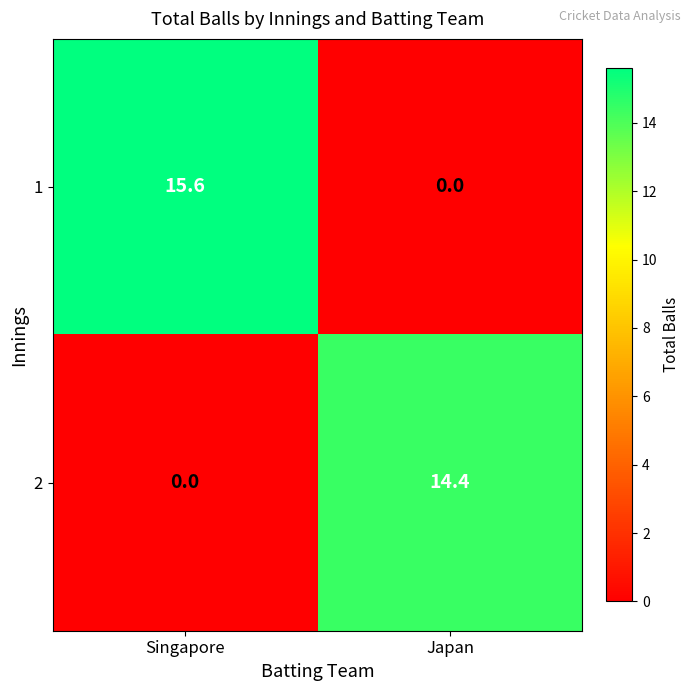

Which series changed the most between Singapore and Japan?

1